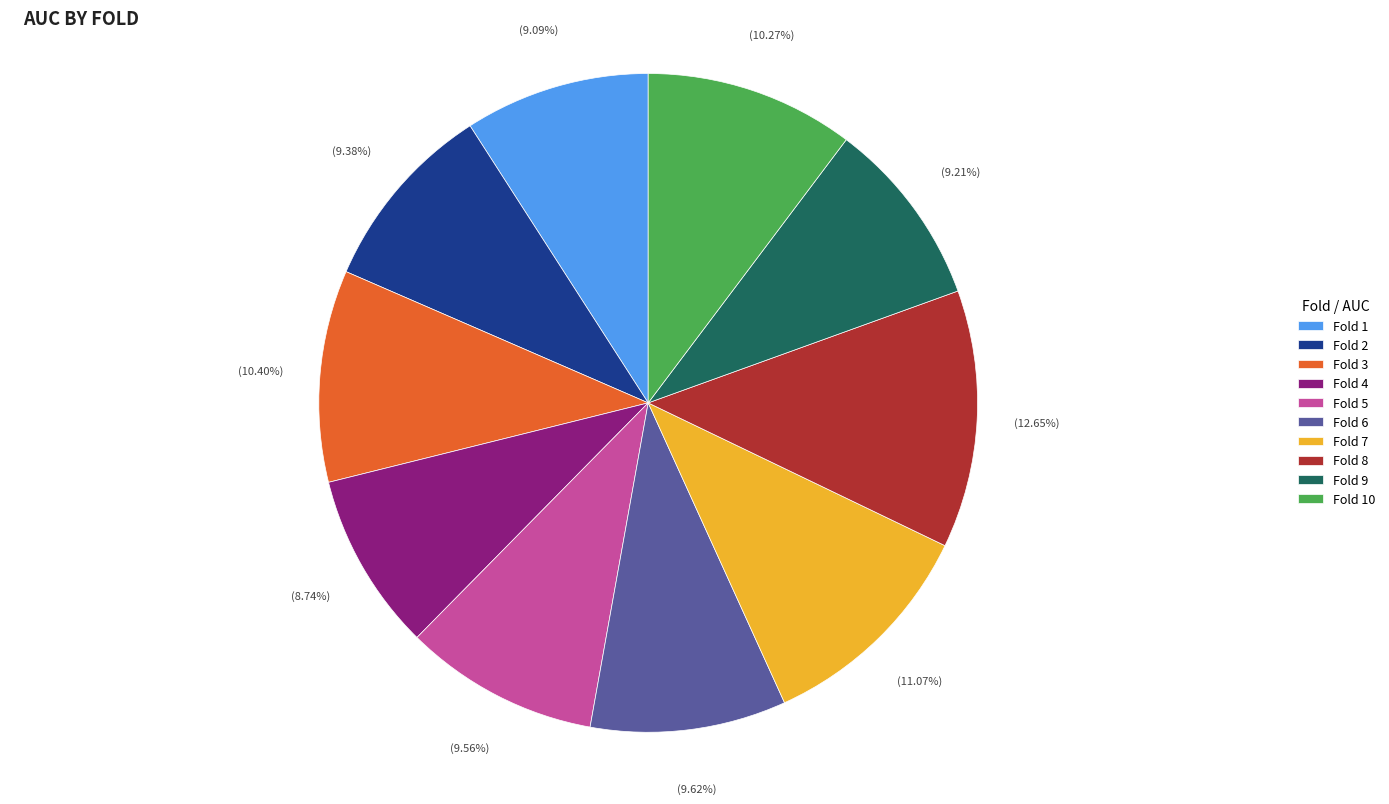

To the nearest percent, what is the average slice percentage?

10%